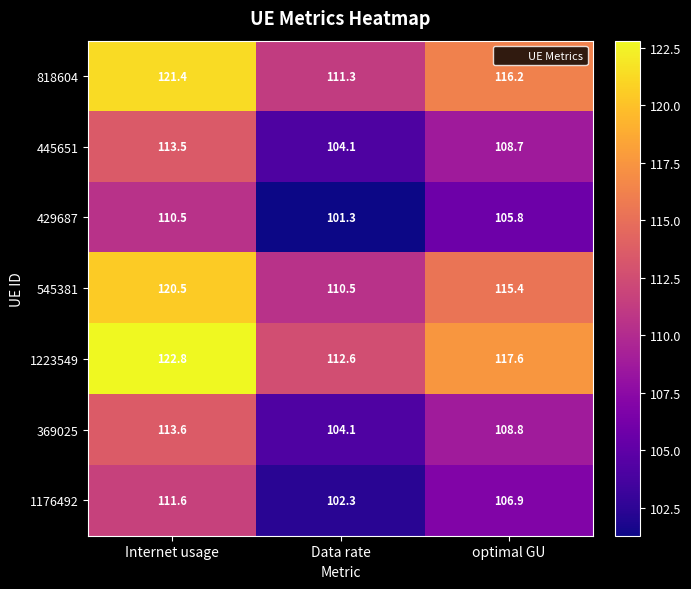

What is the sum of the 369025 values at Data rate and Internet usage?

217.7